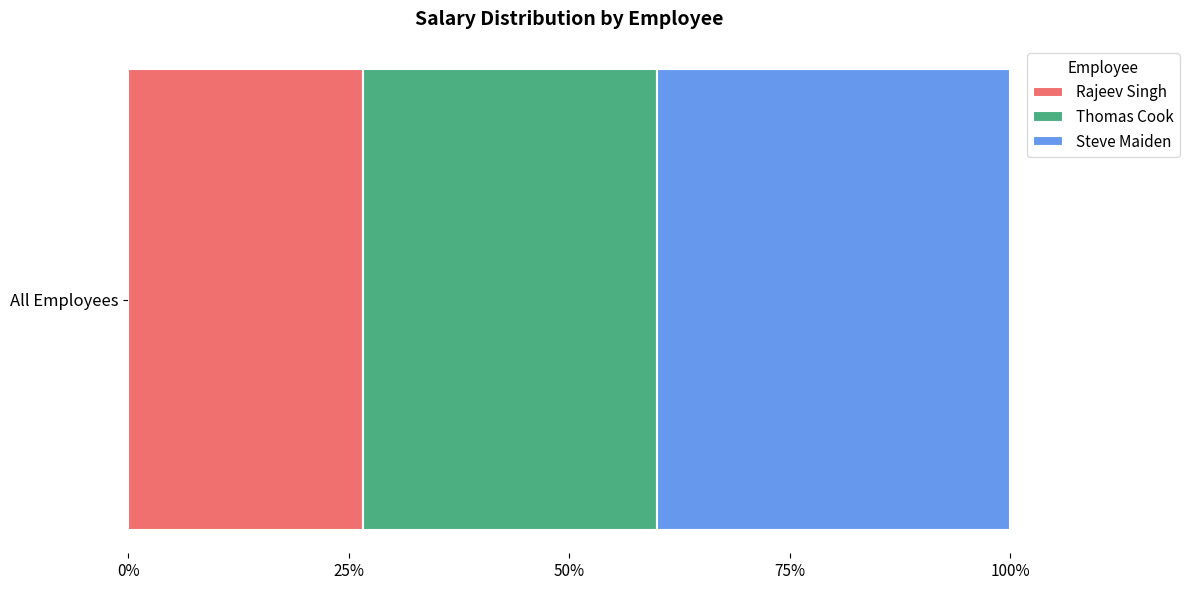

List the labels in order of Rajeev Singh value, largest first.

All Employees